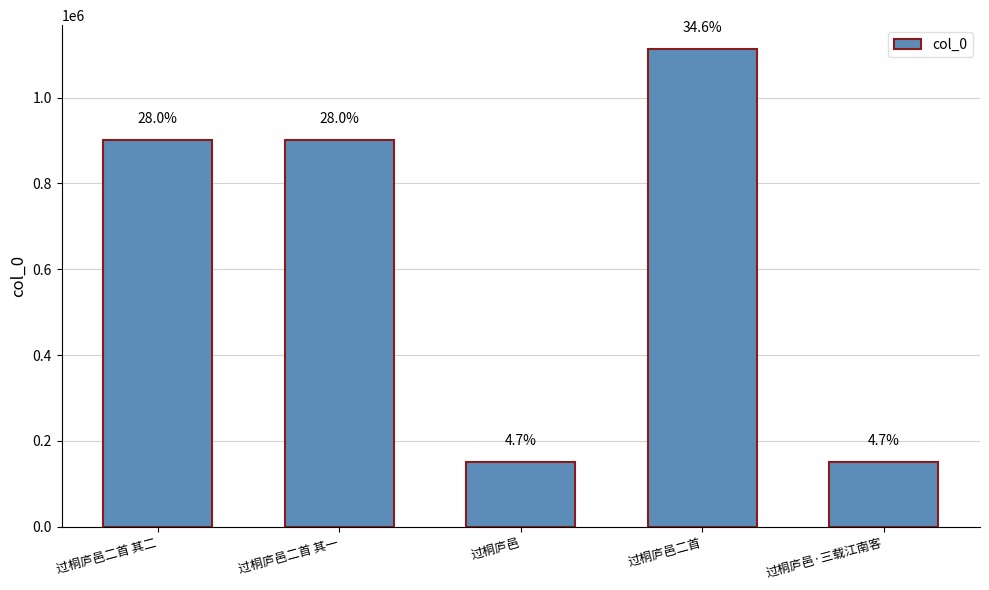

How many bars are there in total?

5